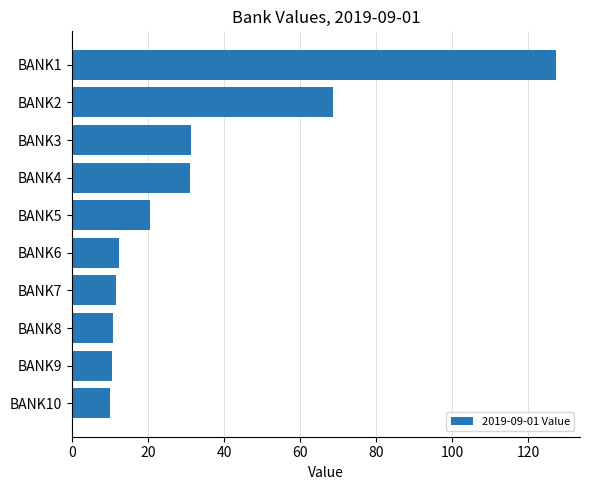

The value at BANK1 is 218.8. True or false?

False